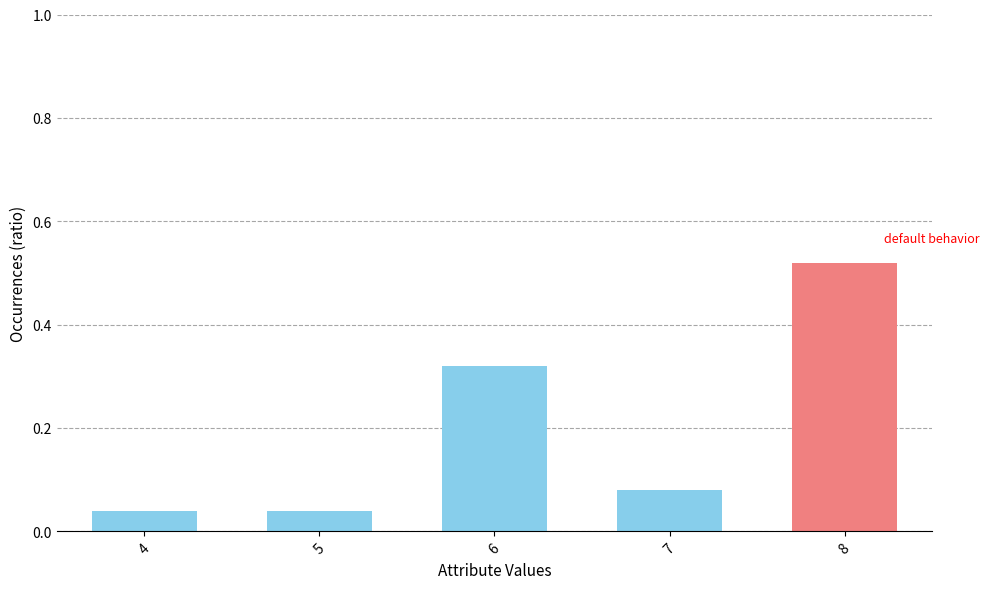

Which label corresponds to the largest value in the chart?

8